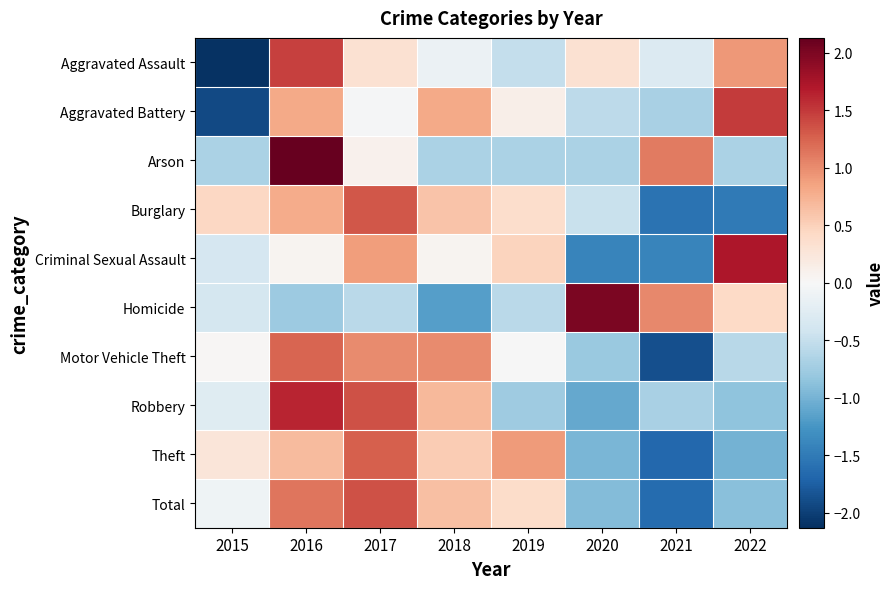

Which series has the largest range (max minus min)?

Aggravated Assault